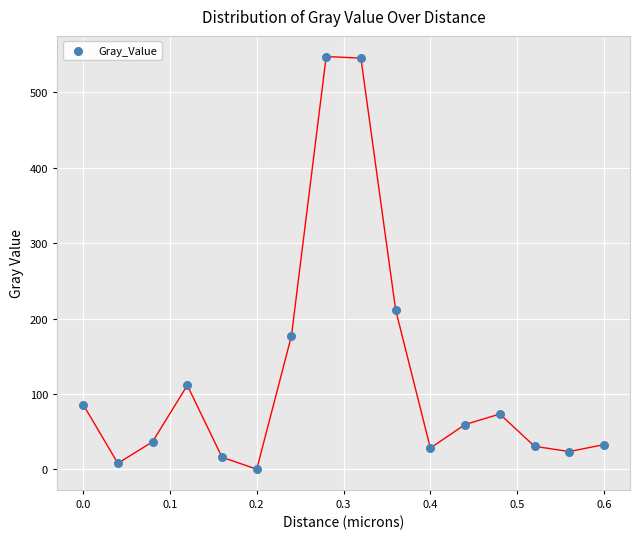

What Y value in the scatter plot is closest to 273?

211.6